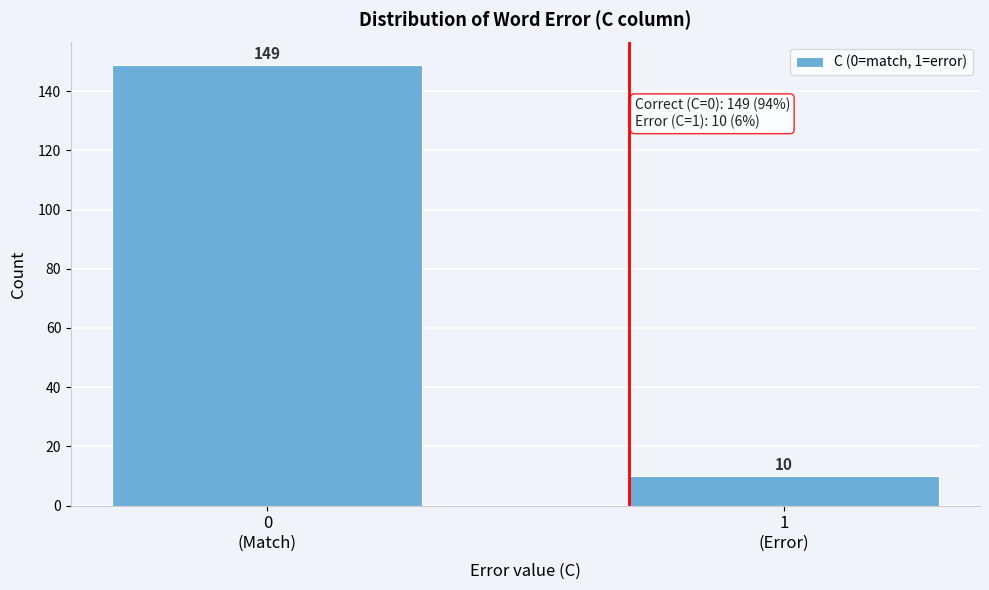

Reading left to right, list all the values displayed in this chart.

149	10